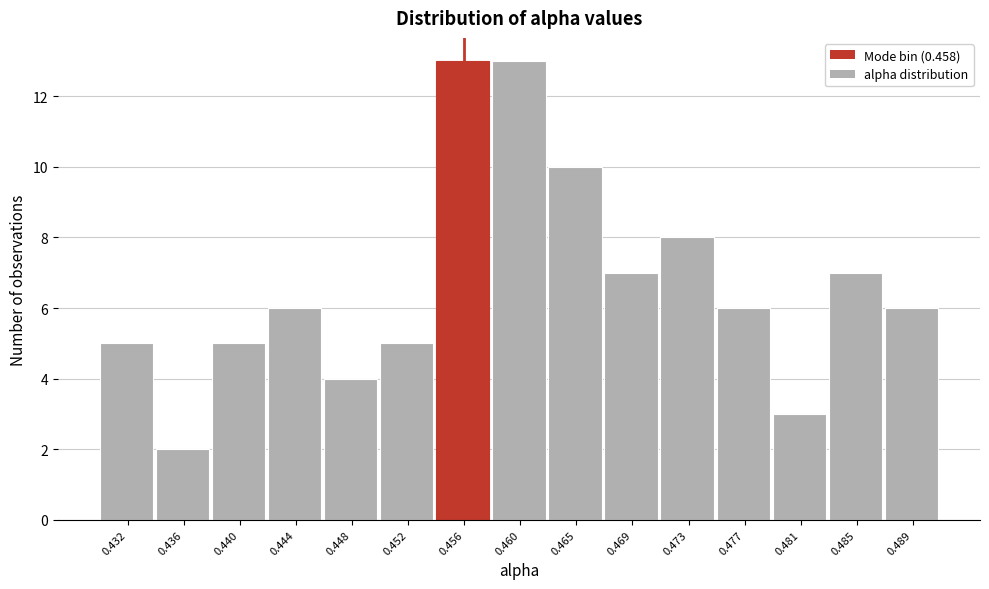

Reading left to right, what are all the values shown in this chart?

0.432=5	0.436=2	0.440=5	0.444=6	0.448=4	0.452=5	0.456=13	0.460=13	0.465=10	0.469=7	0.473=8	0.477=6	0.481=3	0.485=7	0.489=6